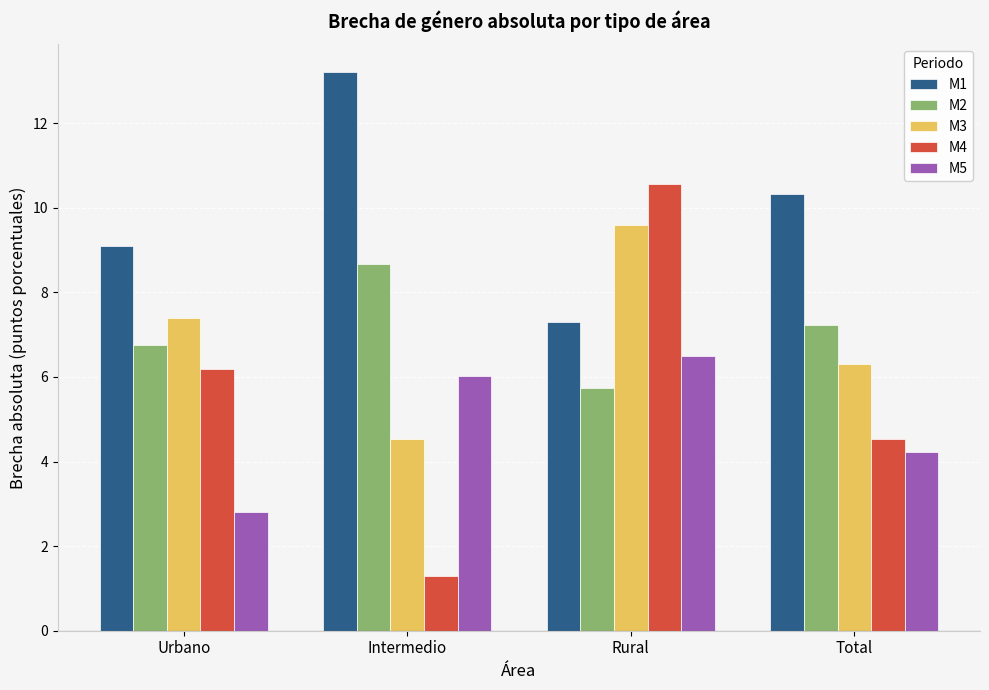

Which series has the largest range (max minus min)?

M4